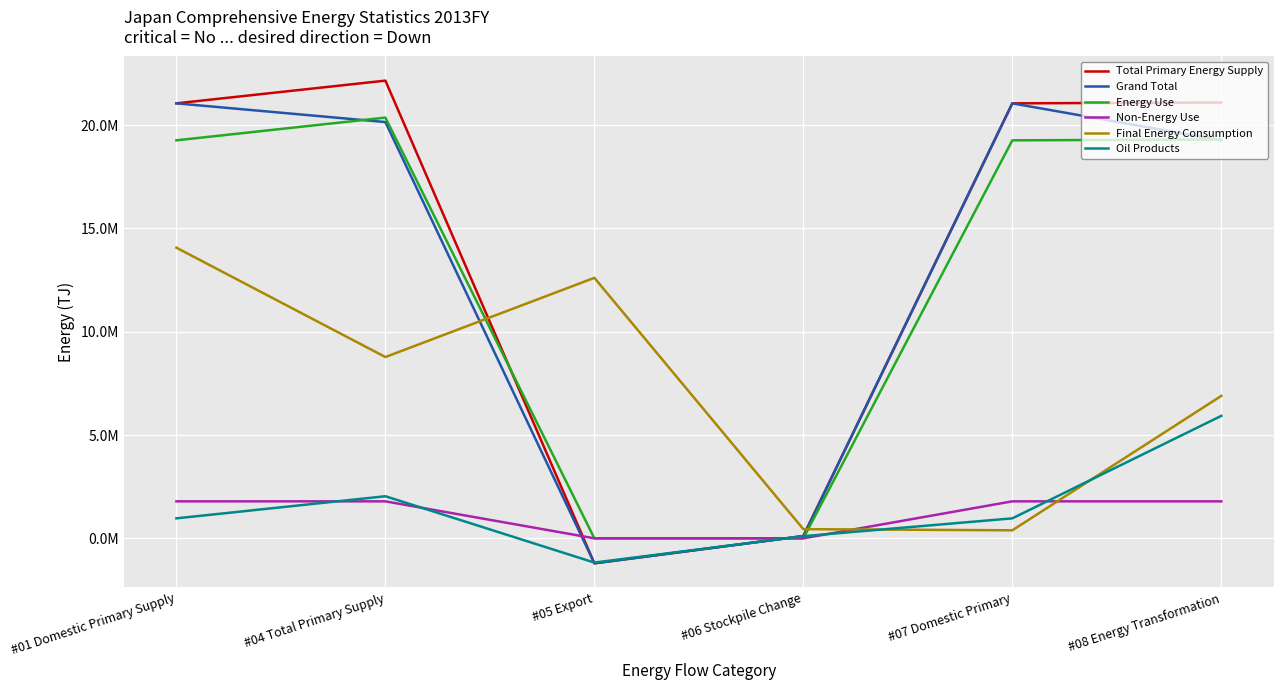

Does the chart have visible grid lines?

Yes